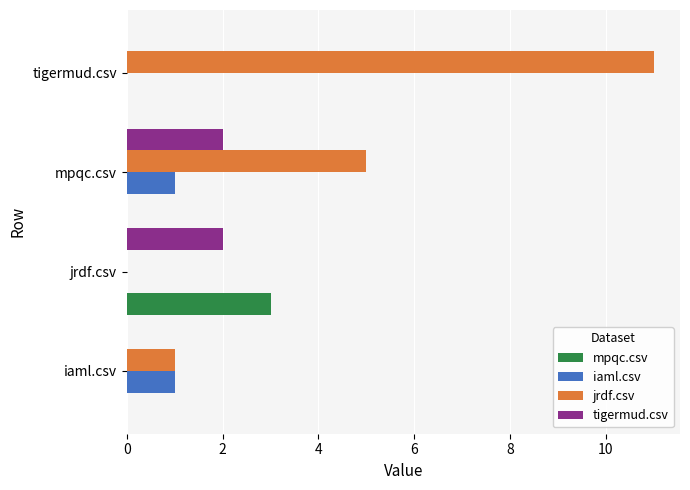

The value of jrdf.csv at iaml.csv is 1. True or false?

True